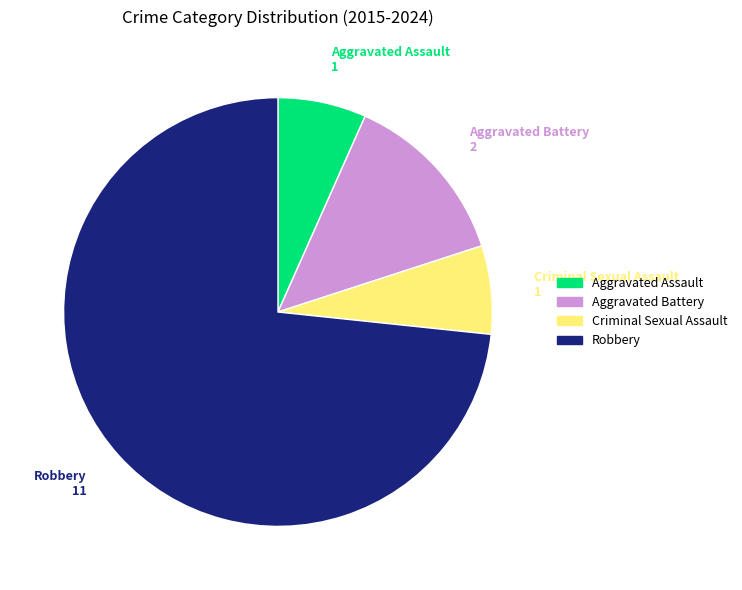

Combined, do Aggravated Assault and Robbery account for over 50%?

Yes